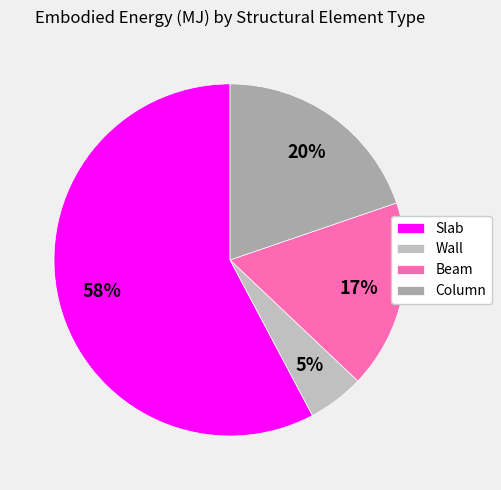

To the nearest percent, what percentage of the pie is Column?

20%